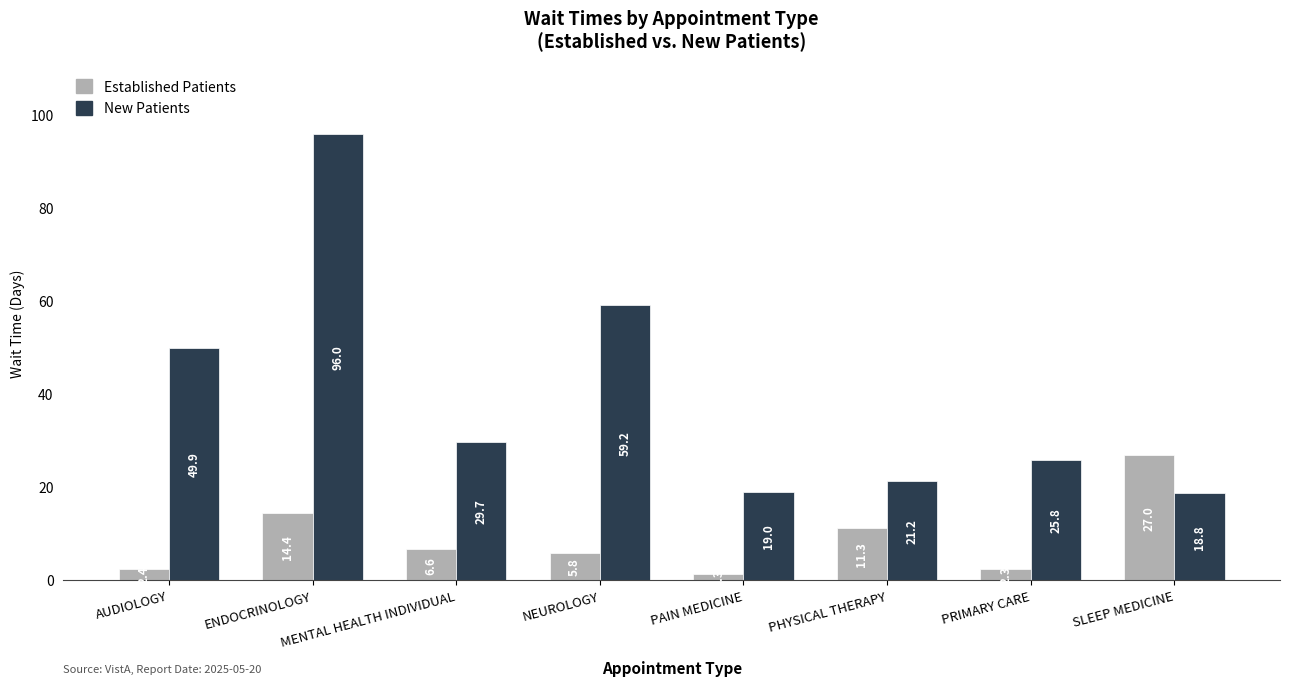

Reading left to right, transcribe all the data shown in this chart.

Established Patients: 2.4	14.4	6.6	5.8	1.3	11.3	2.3	27.0
New Patients: 49.9	96.0	29.7	59.2	19.0	21.2	25.8	18.8